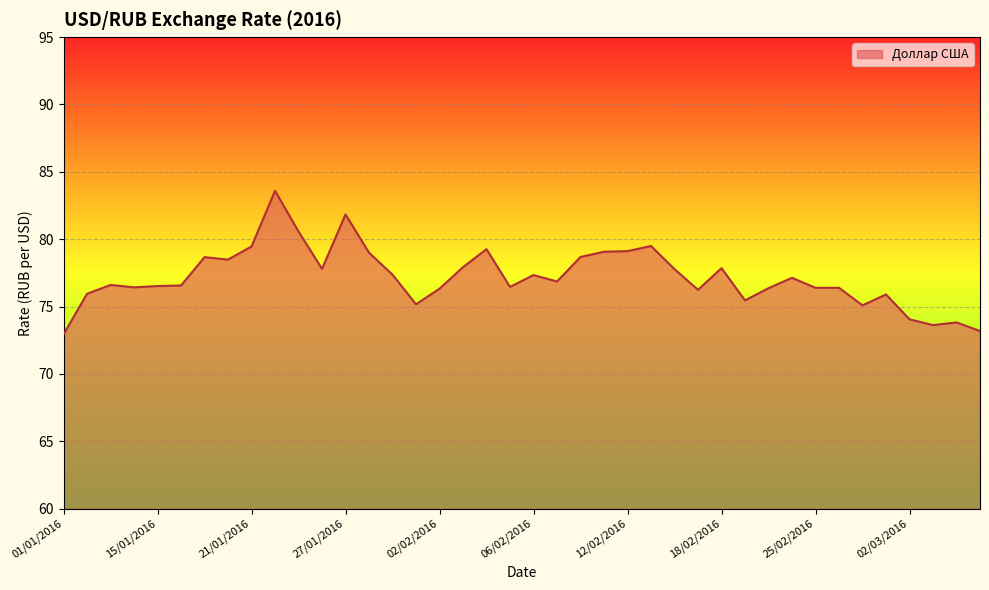

What is the minimum value shown in the chart?

72.9